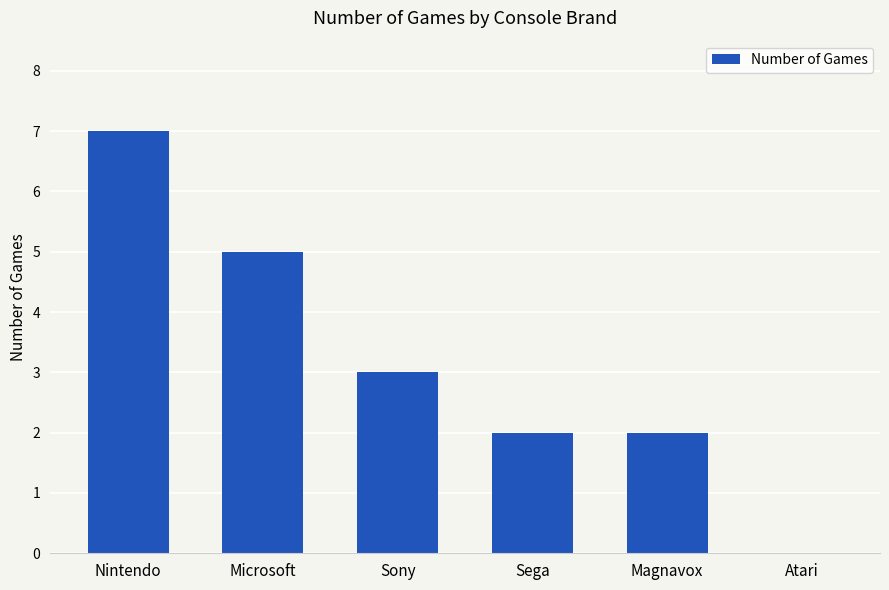

How many data points does each series have?

6